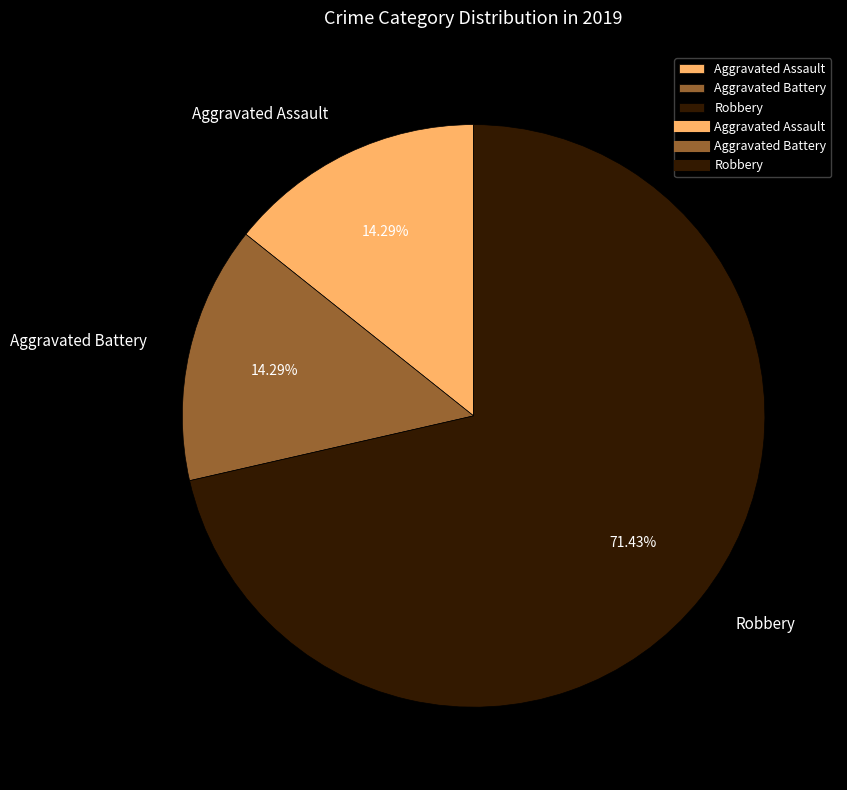

Does Robbery account for over 50% of the chart?

Yes